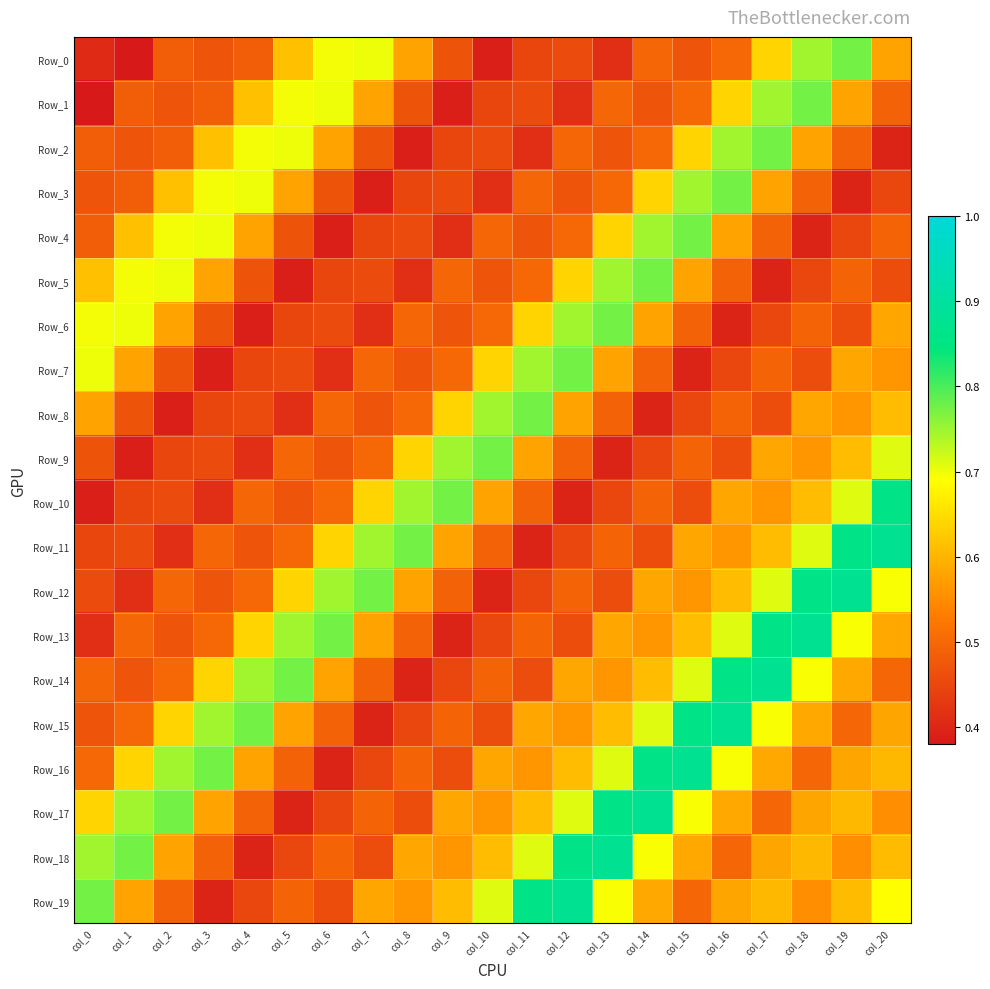

At which category is the sum across all series the highest?

col_17